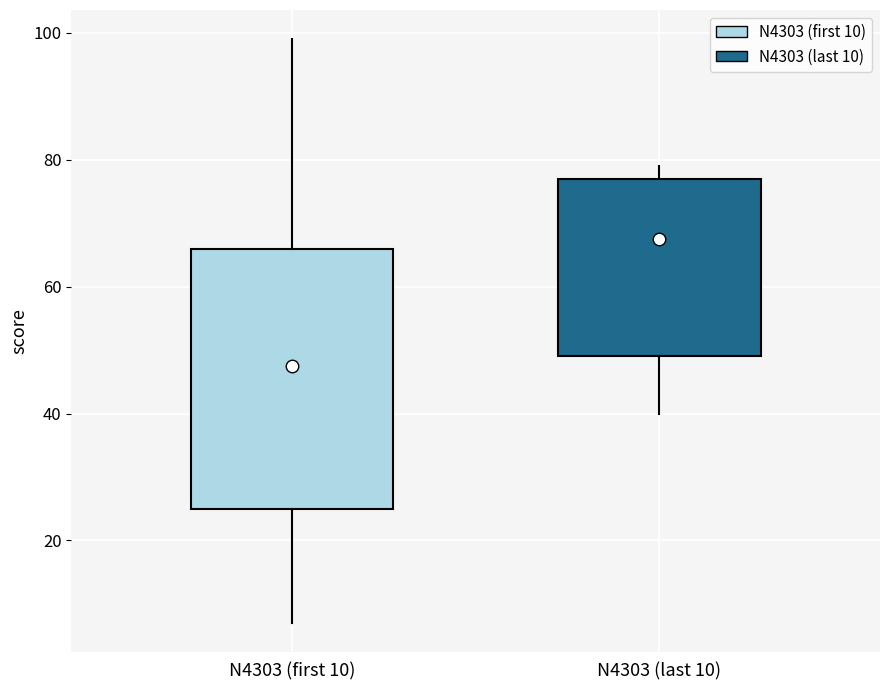

Reading left to right, read every box against the y-axis: the position of its median line, the range the box covers, and the ends of its whiskers. The values are not printed on the chart, so give them approximately, as read against the axis.

N4303 (first 10): median 48, box 26 to 66, whiskers 8 to 100
N4303 (last 10): median 68, box 50 to 78, whiskers 40 to 80